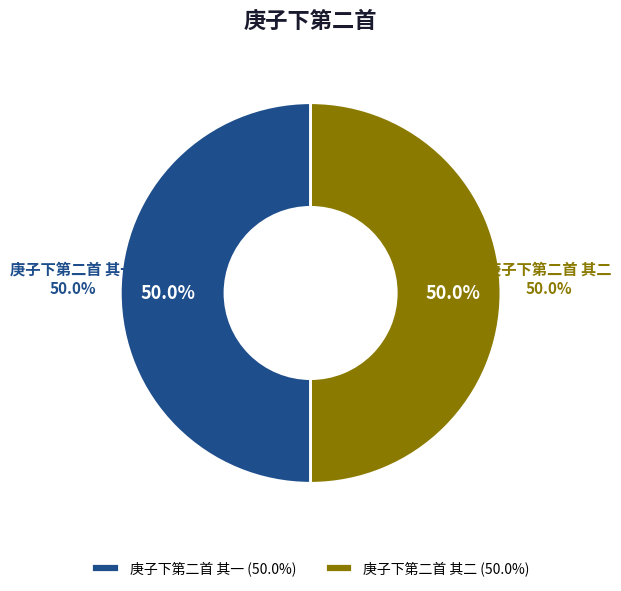

Is it true that 庚子下第二首 其一 is 59% of the pie?

False